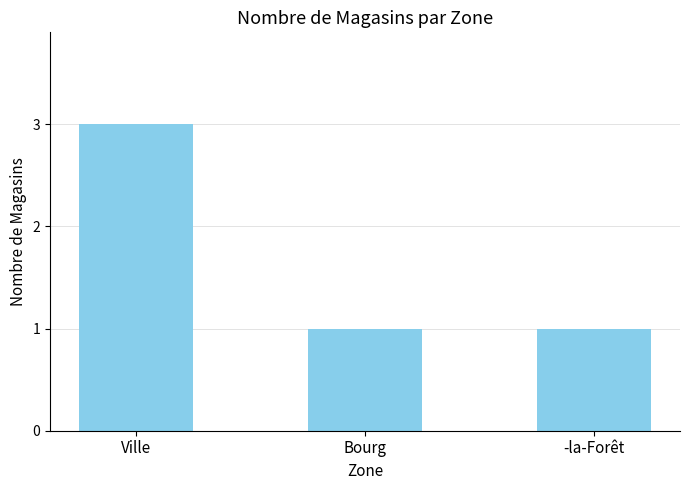

Does the chart contain stacked bars?

No